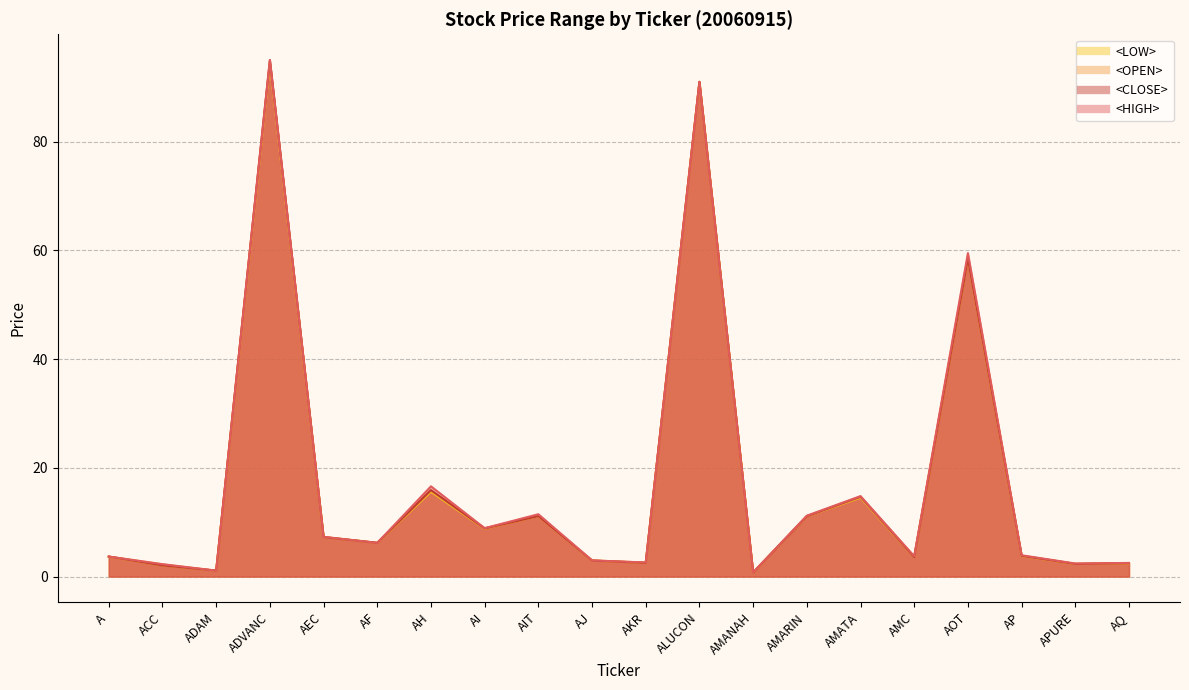

Reading left to right, list all the values displayed in this chart.

<HIGH>: 3.7	2.3	1.1	95.0	7.3	6.2	16.6	8.9	11.5	3.0	2.6	91.0	0.8	11.2	14.8	3.7	59.5	3.9	2.4	2.5
<LOW>: 3.7	2.1	1.1	94.5	7.2	6.2	15.6	8.8	11.1	2.9	2.5	91.0	0.7	11.1	14.5	3.6	58.5	3.8	2.3	2.4
<OPEN>: 3.7	2.2	1.1	94.5	7.3	6.2	15.8	8.9	11.1	3.0	2.6	91.0	0.7	11.1	14.6	3.7	59.0	3.8	2.3	2.5
<CLOSE>: 3.7	2.1	1.1	95.0	7.2	6.2	15.9	8.8	11.1	2.9	2.5	91.0	0.7	11.1	14.7	3.6	58.5	3.8	2.3	2.5